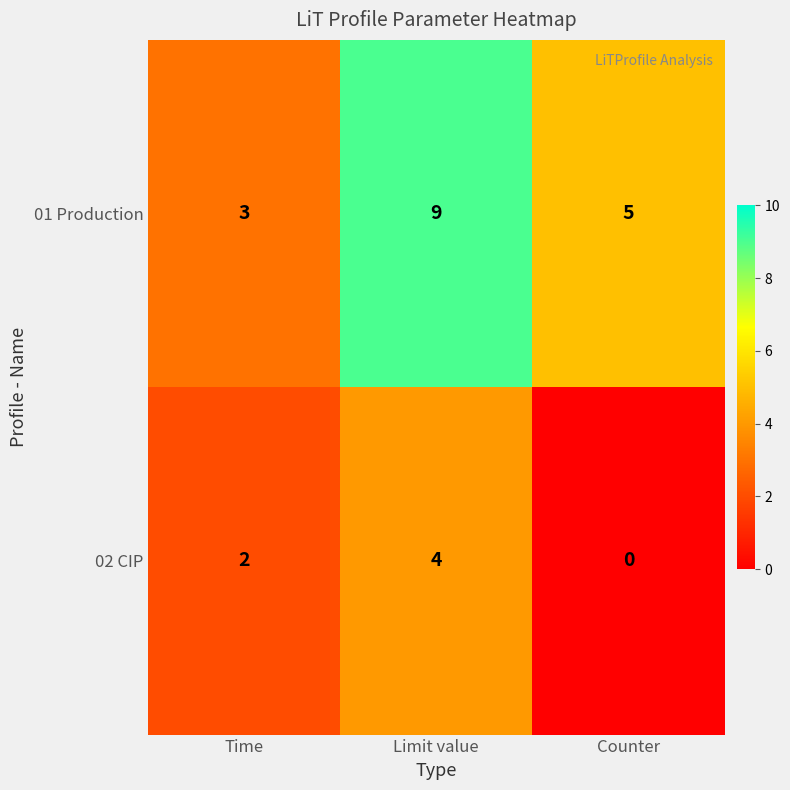

Reading left to right, what are all the values shown in this chart?

01 Production: 3	9	5
02 CIP: 2	4	0